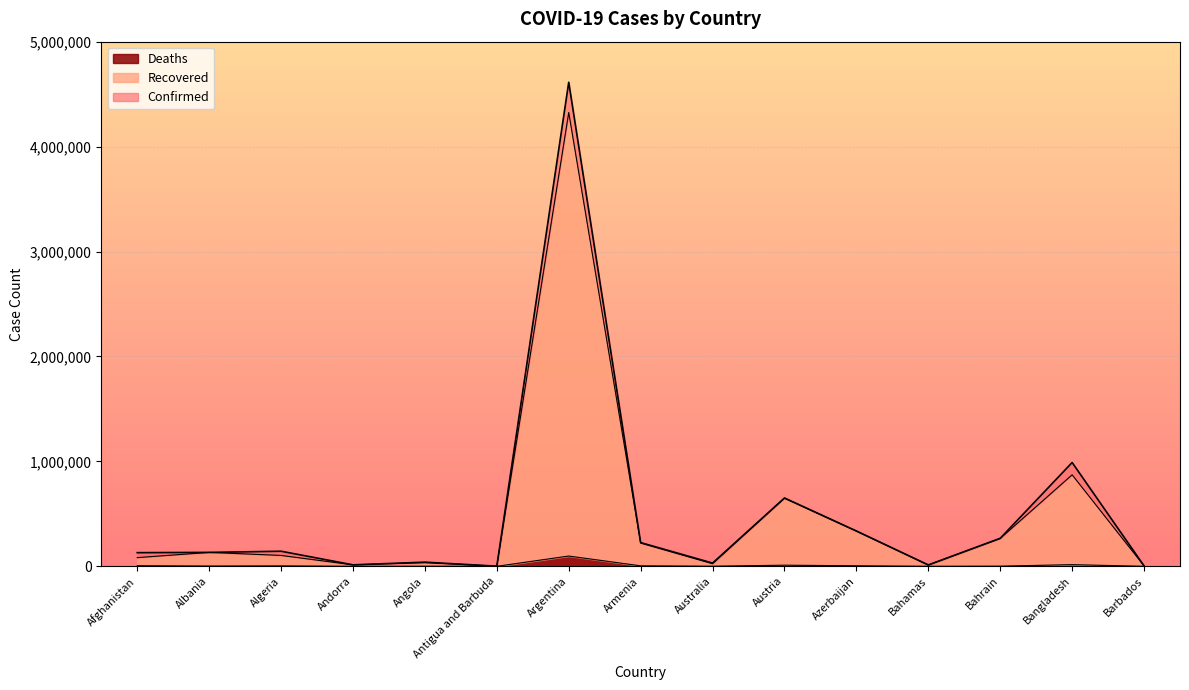

What is the label of the 13th point from the right?

Algeria